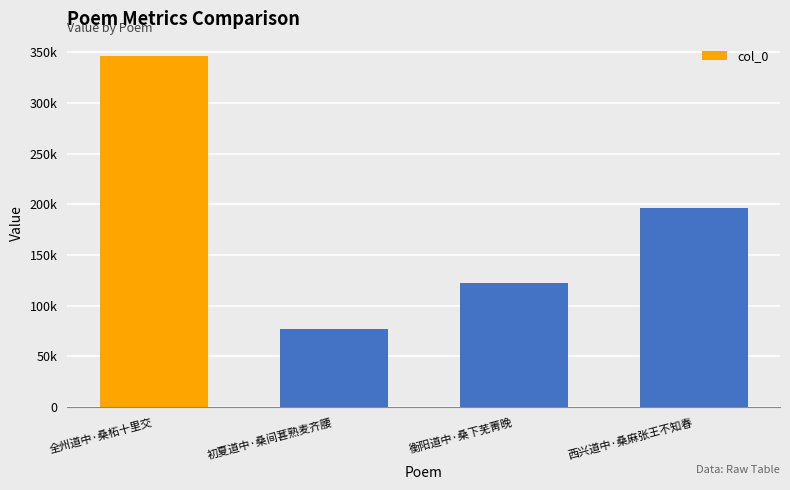

What is the sum of all values?

741967